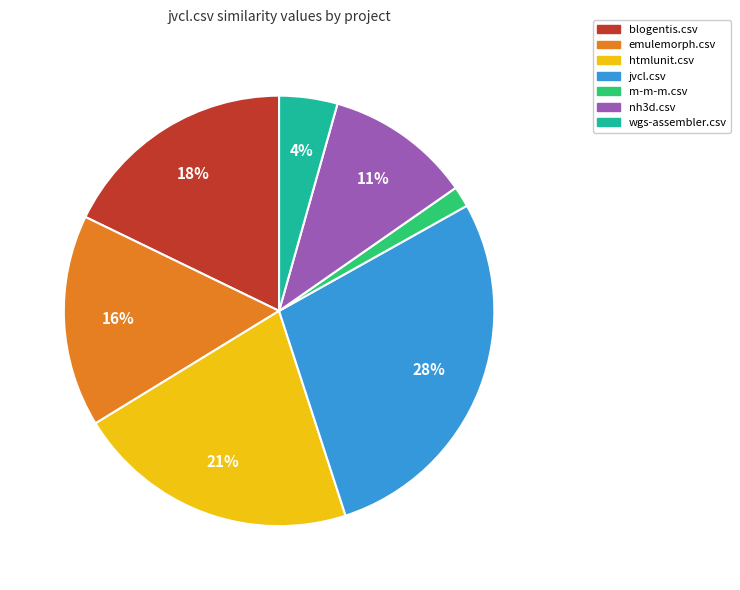

Rank the categories by value from highest to lowest.

jvcl.csv, htmlunit.csv, blogentis.csv, emulemorph.csv, nh3d.csv, wgs-assembler.csv, m-m-m.csv